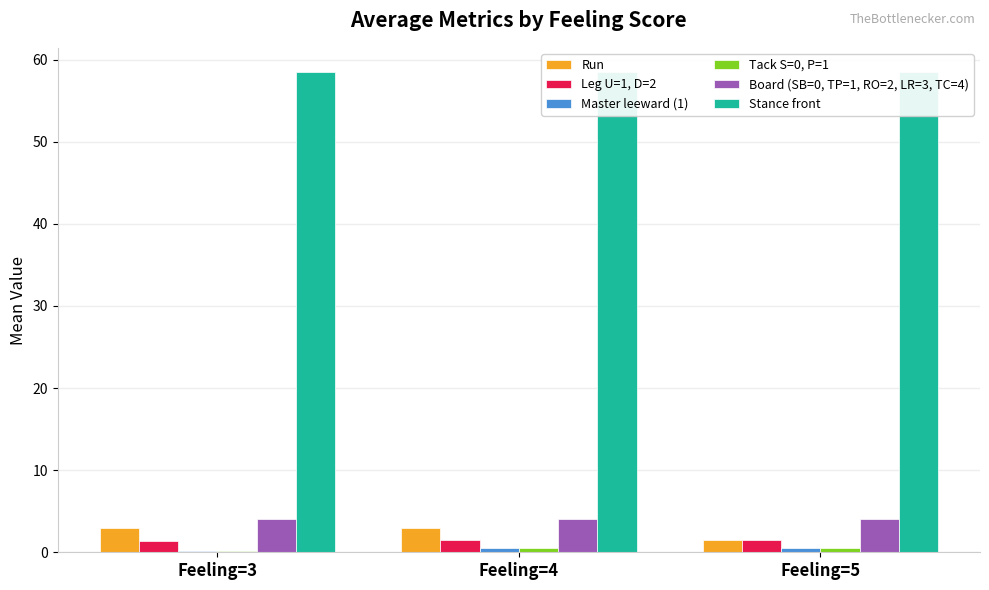

What is the smallest value displayed?

0.2